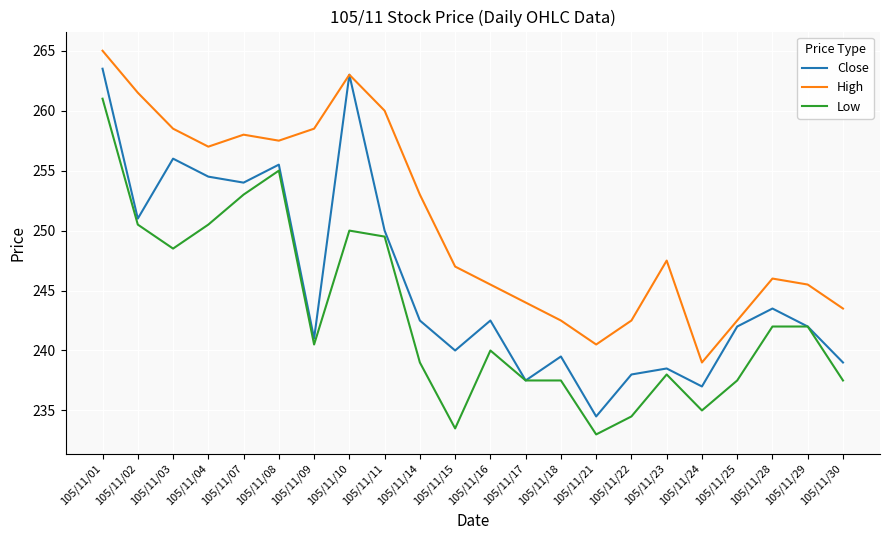

What is the maximum value for Close?

263.5